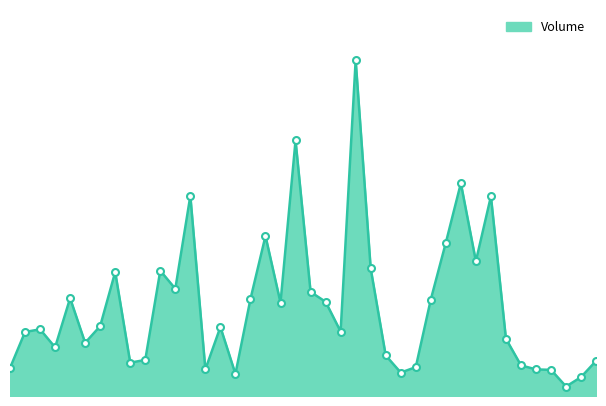

List the labels in order of value, smallest first.

2017-02-06, 2017-02-03, 2017-03-08, 2017-02-21, 2017-02-07, 2017-03-10, 2017-02-08, 2017-03-30, 2017-02-20, 2017-02-09, 2017-03-17, 2017-02-02, 2017-03-16, 2017-02-22, 2017-03-27, 2017-03-23, 2017-02-10, 2017-03-29, 2017-02-27, 2017-03-28, 2017-03-09, 2017-03-22, 2017-03-03, 2017-02-28, 2017-02-17, 2017-03-07, 2017-03-24, 2017-03-01, 2017-03-14, 2017-03-21, 2017-03-15, 2017-02-23, 2017-02-14, 2017-02-16, 2017-03-06, 2017-02-13, 2017-03-13, 2017-02-15, 2017-03-02, 2017-02-24